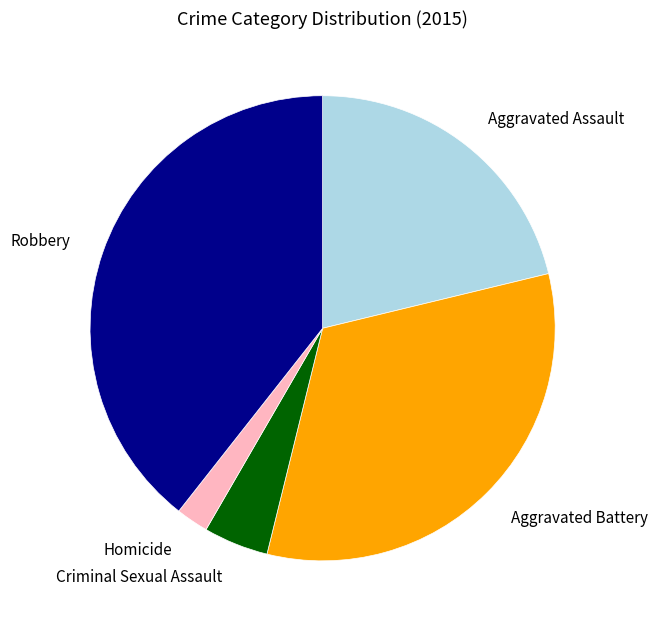

How many slices are in this pie chart?

5